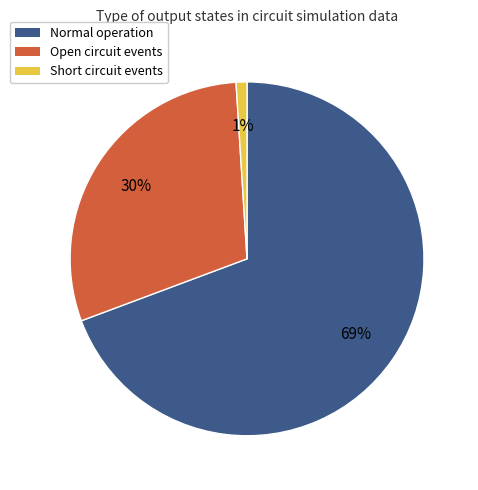

To the nearest percent, what is the difference between the largest and smallest slice percentages?

68%